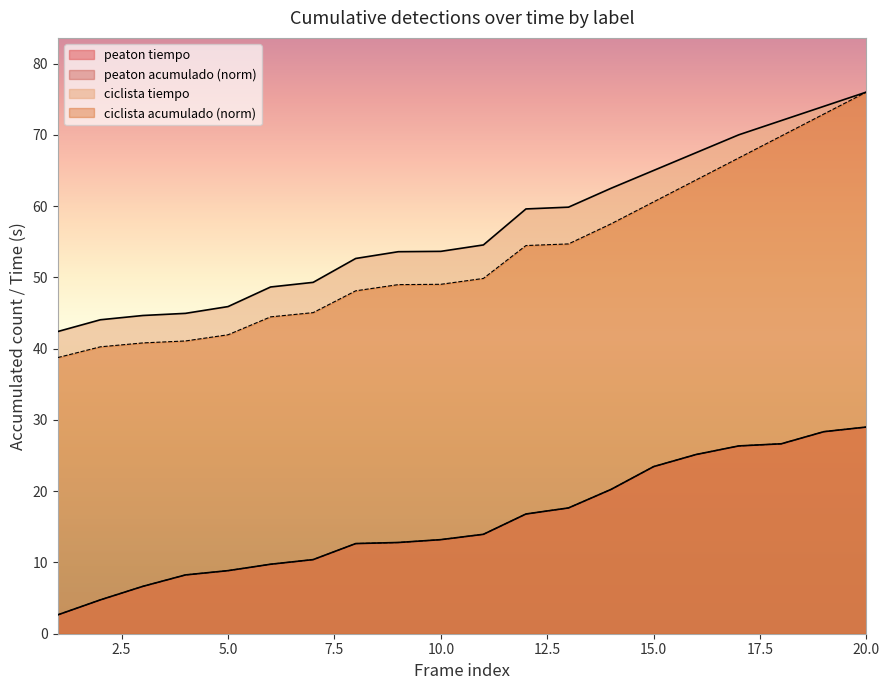

How many lines are shown in the chart?

4